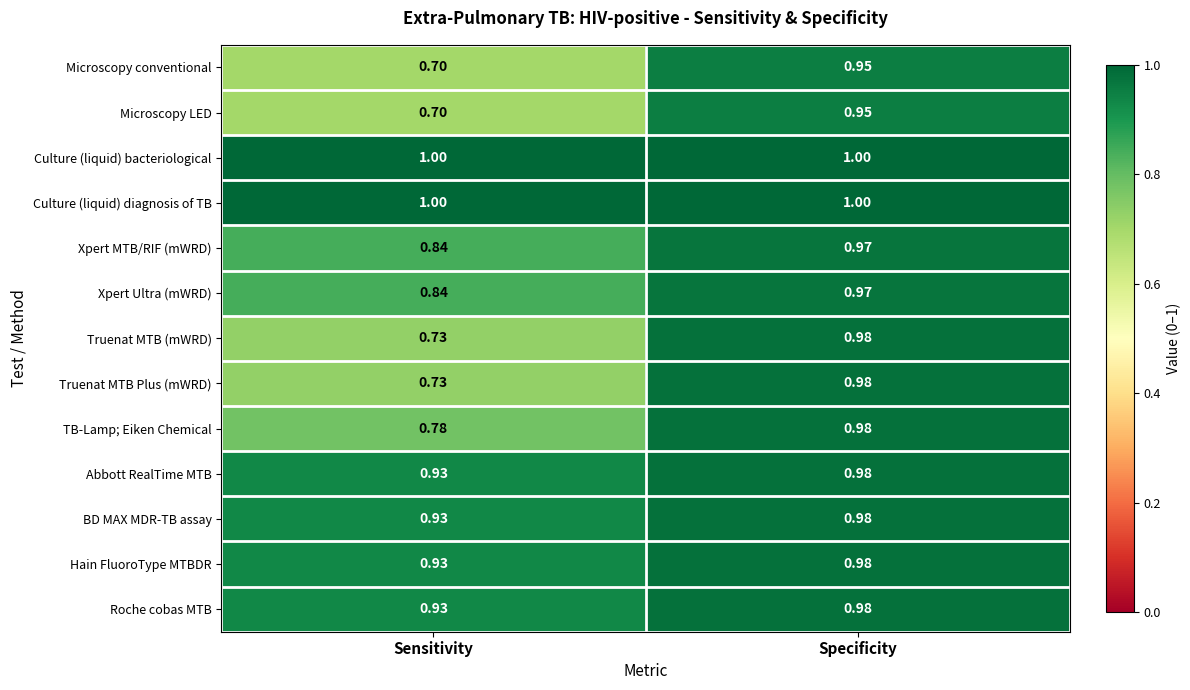

At which label does Truenat MTB Plus (mWRD) reach its peak?

Specificity